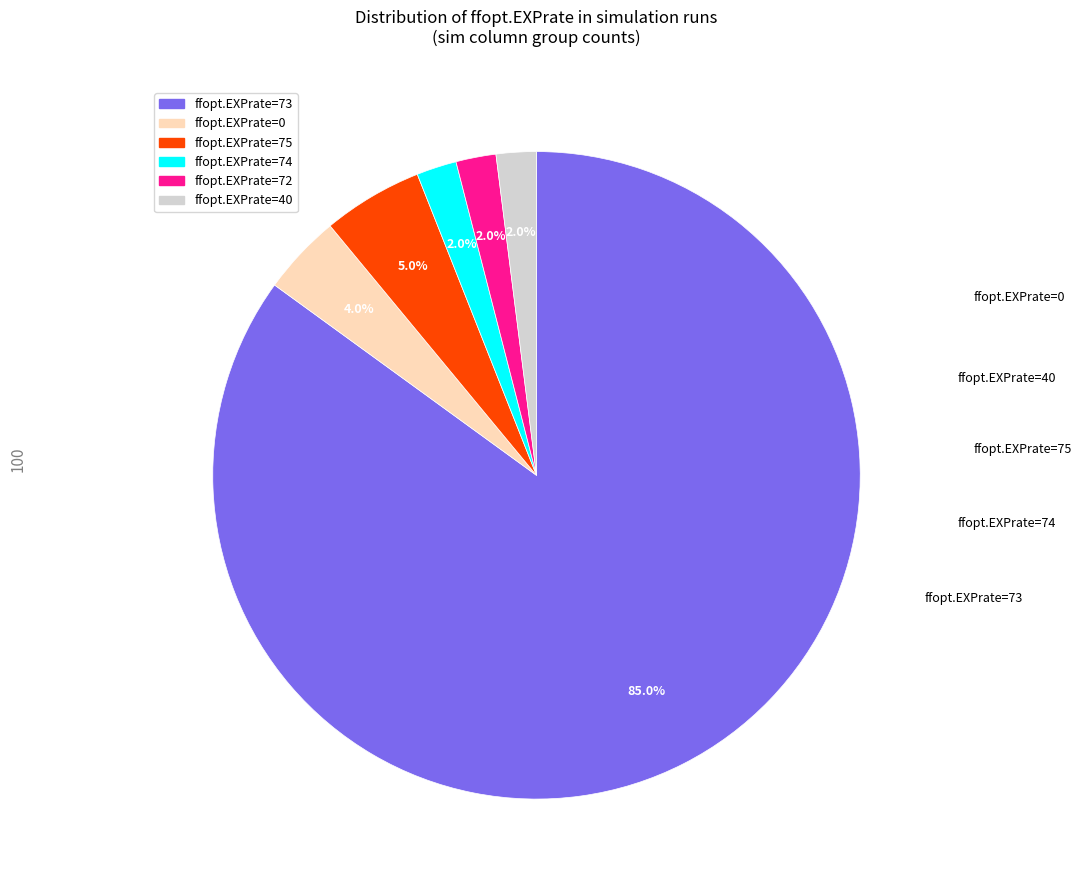

Does any single category account for the majority?

Yes